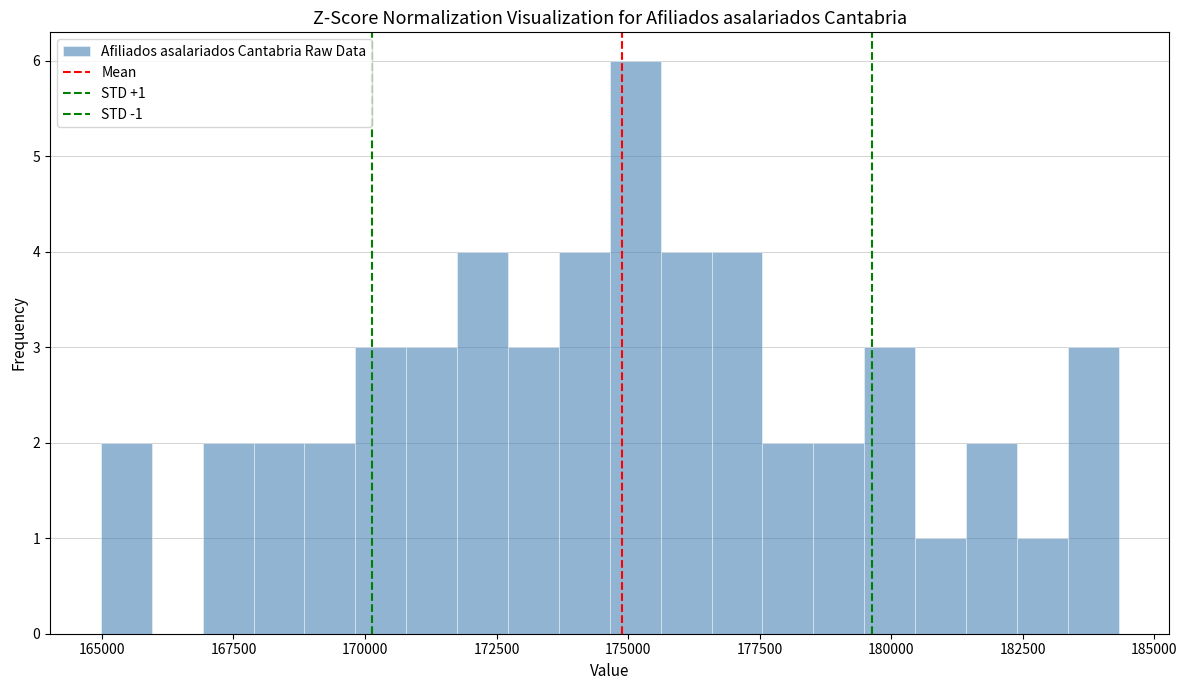

Around what value on the x-axis is the tallest bar? Give the approximate position of its centre, as read against the axis.

175000